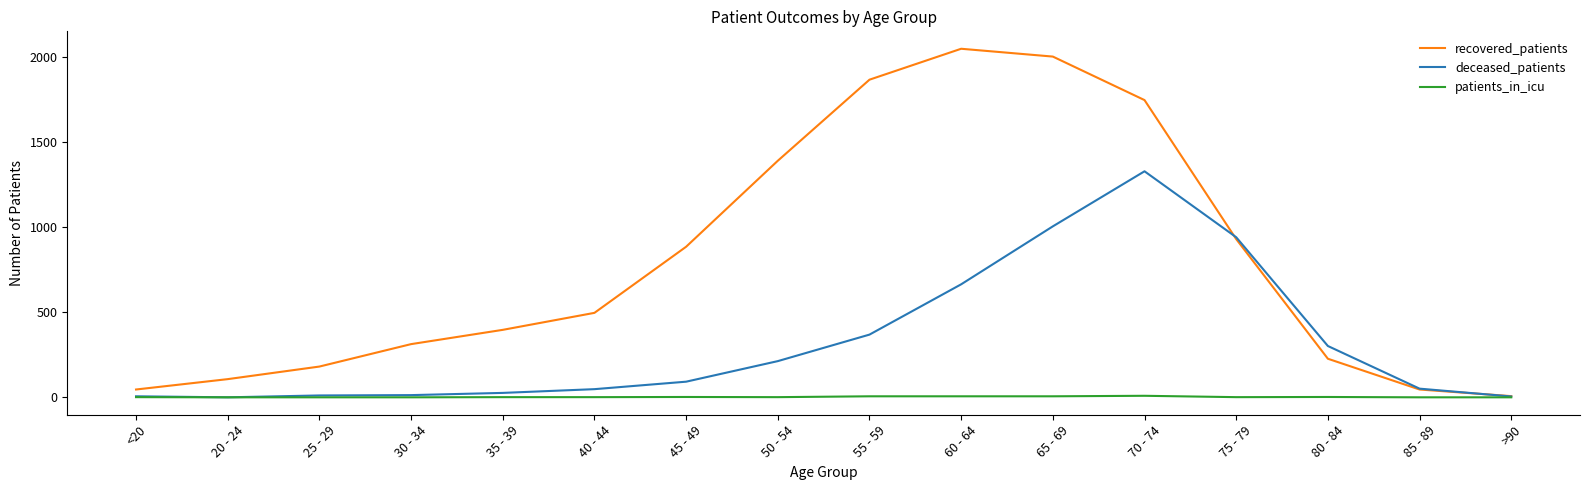

What is the sum of the recovered_patients values at 35 - 39 and 75 - 79?

1328